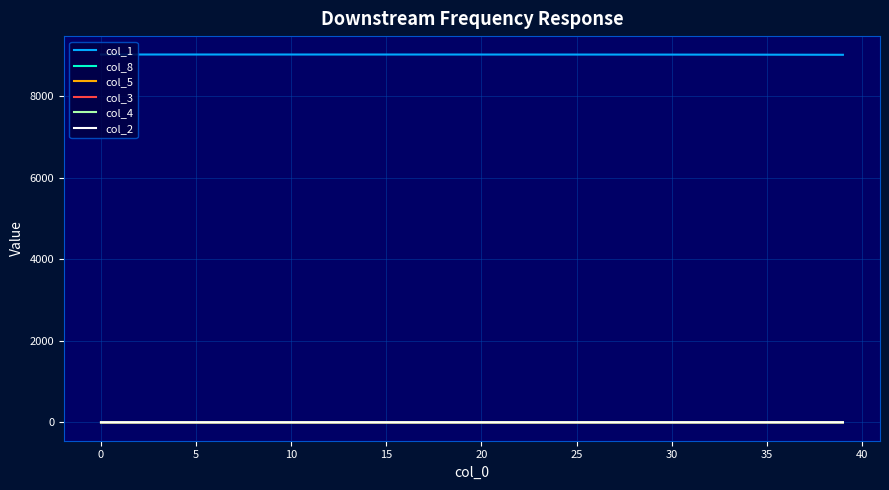

What is the maximum value shown in the chart?

9018.0